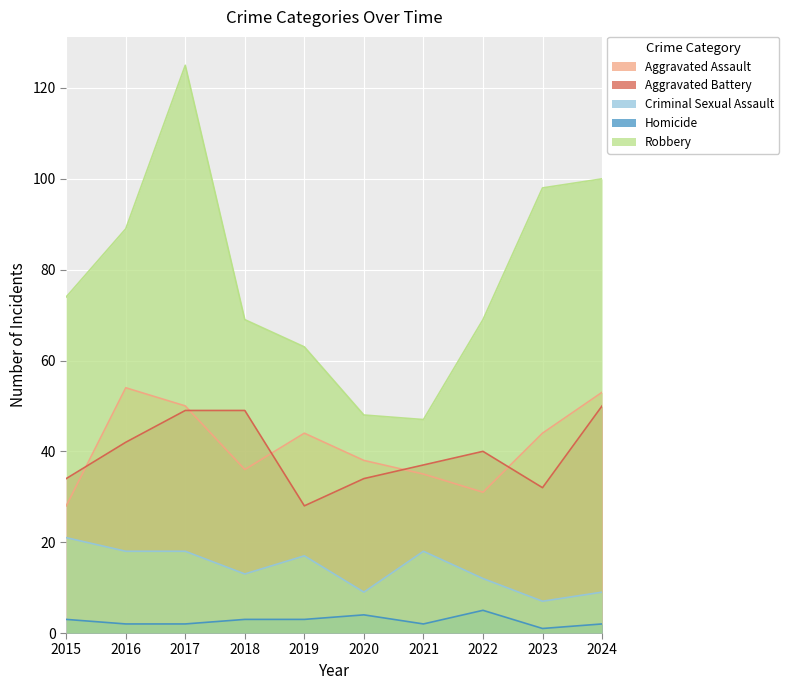

Between 2020 and 2021, which series saw the biggest shift?

Criminal Sexual Assault